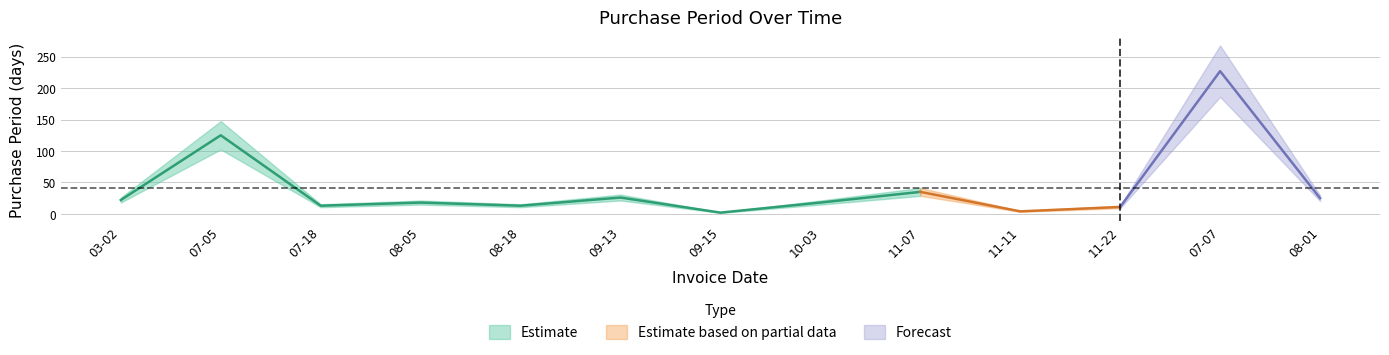

List the labels in order of value, largest first.

2017-07-07, 2016-07-05, 2016-11-07, 2016-09-13, 2017-08-01, 2016-03-02, 2016-08-05, 2016-10-03, 2016-07-18, 2016-08-18, 2016-11-22, 2016-11-11, 2016-09-15